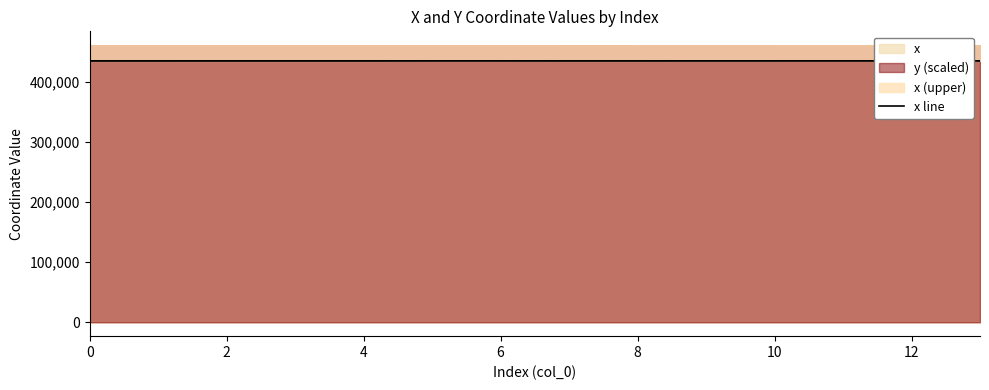

Does the chart have visible grid lines?

No